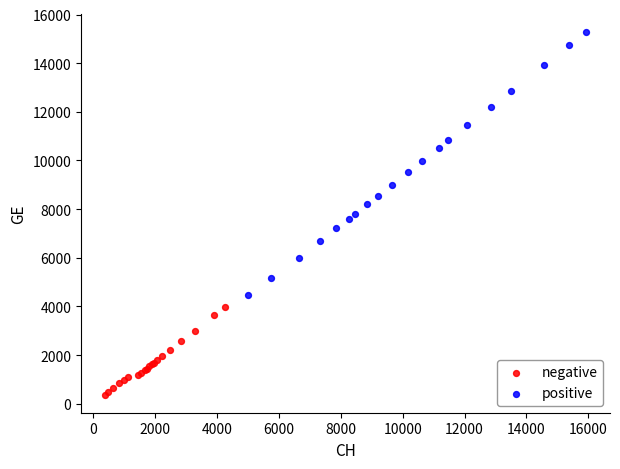

Which series has the largest Y range (max minus min)?

positive